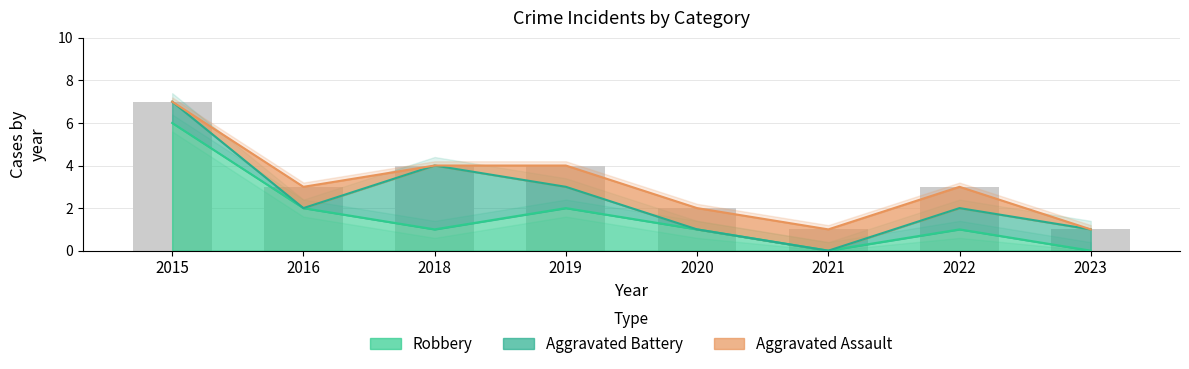

Reading left to right, what are all the values shown in this chart?

Aggravated Assault: 0	1	0	1	1	1	1	0
Aggravated Battery: 1	0	3	1	0	0	1	1
Robbery: 6	2	1	2	1	0	1	0